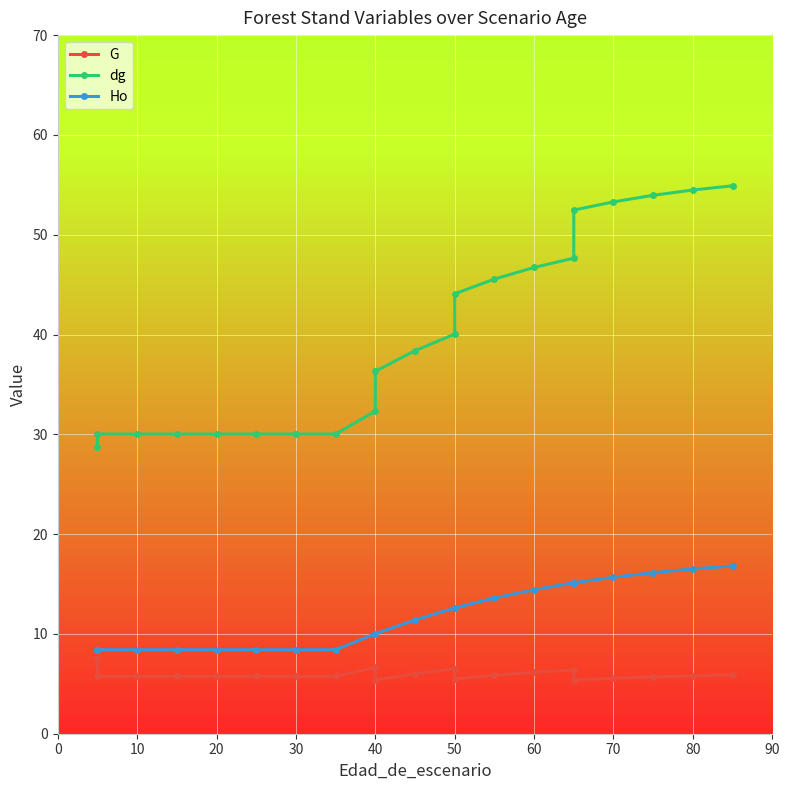

What is the highest value of the Ho series?

16.8